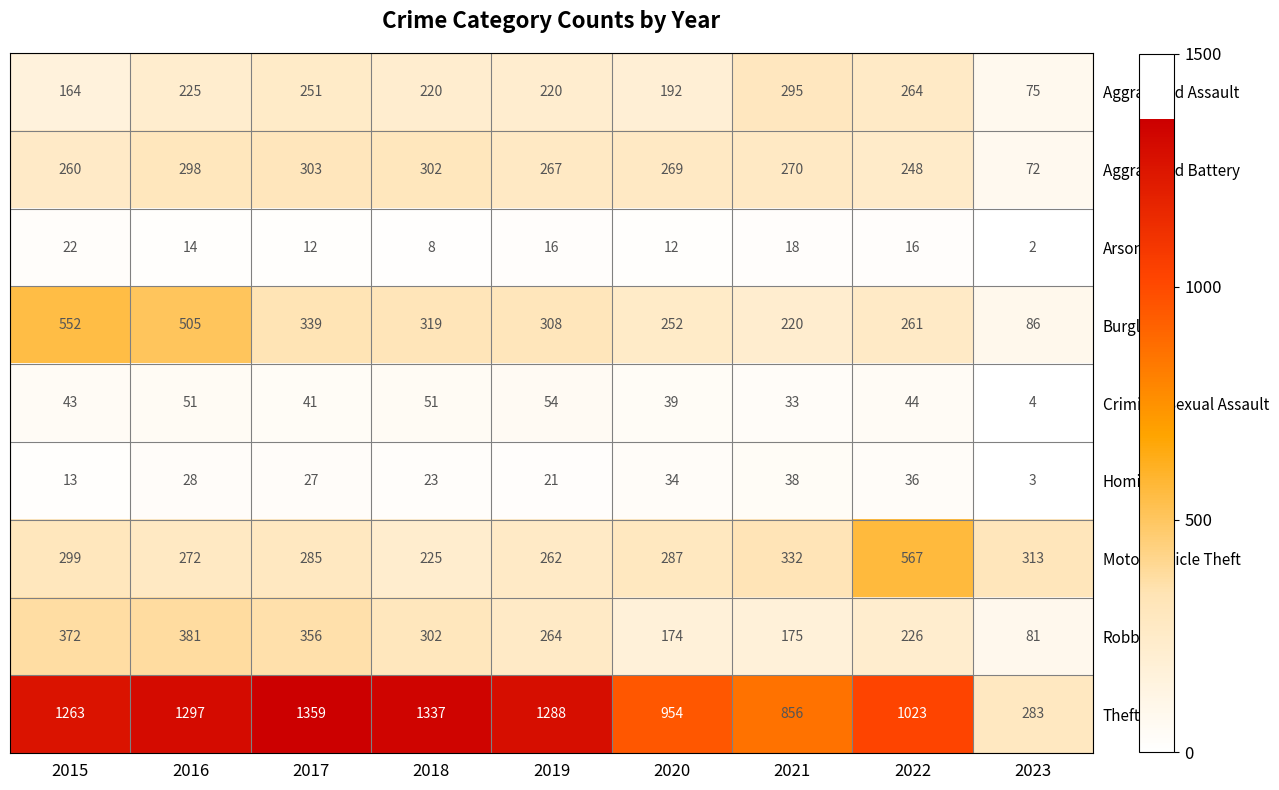

What is the minimum value shown in the chart?

2